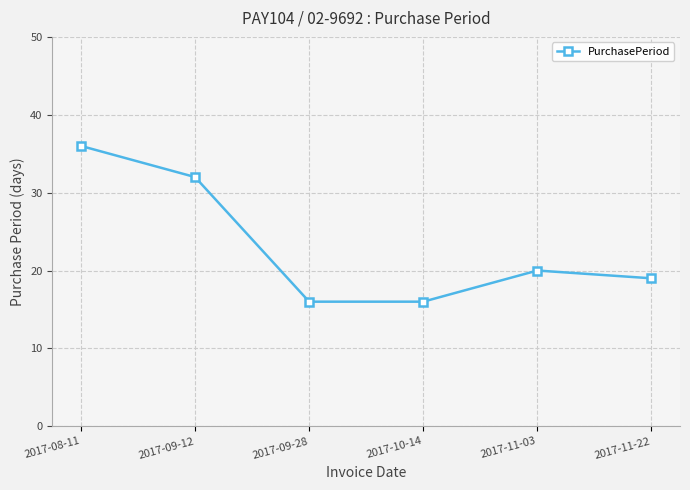

What is the change in value from 2017-09-12 to 2017-11-03?

-12